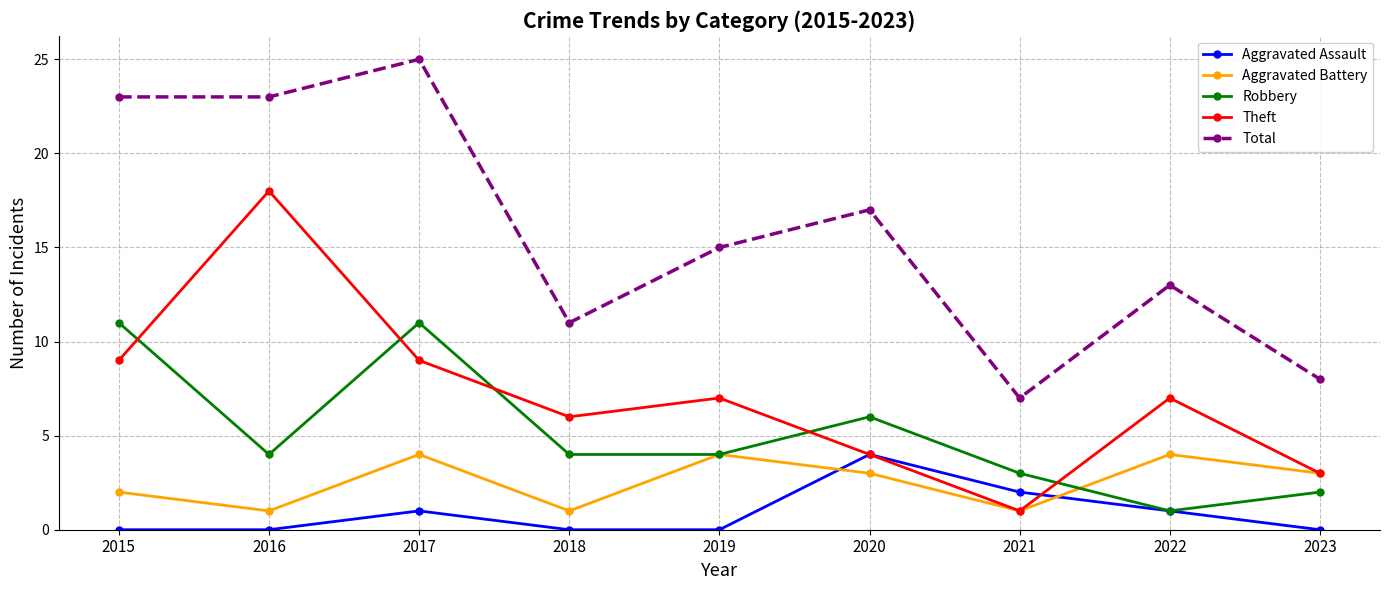

At which category is the sum across all series the highest?

2017